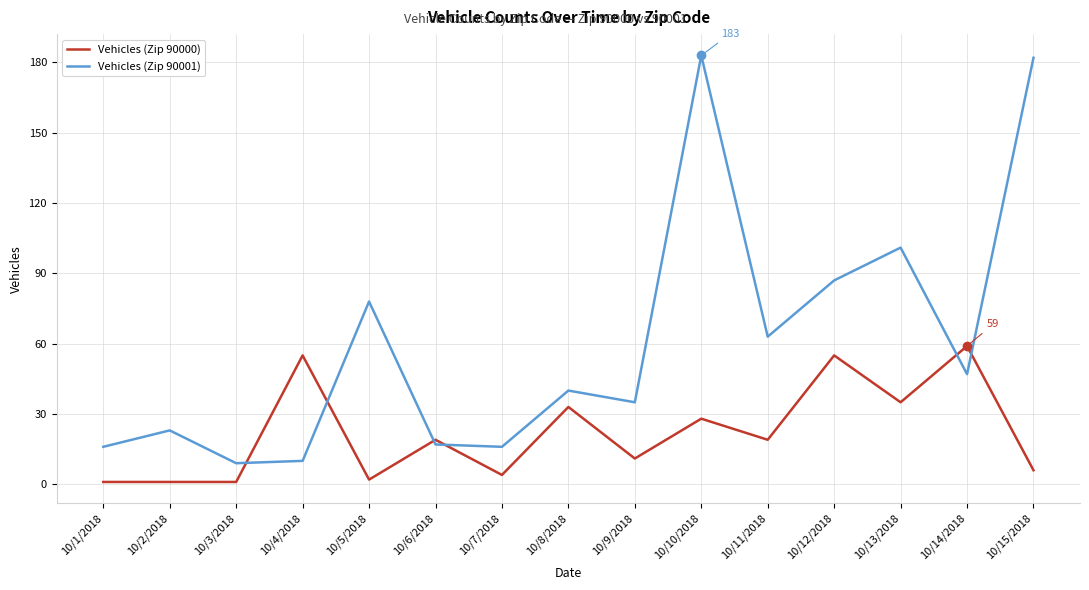

Where is Vehicles (Zip 90001) nearest to the value 96?

10/13/2018